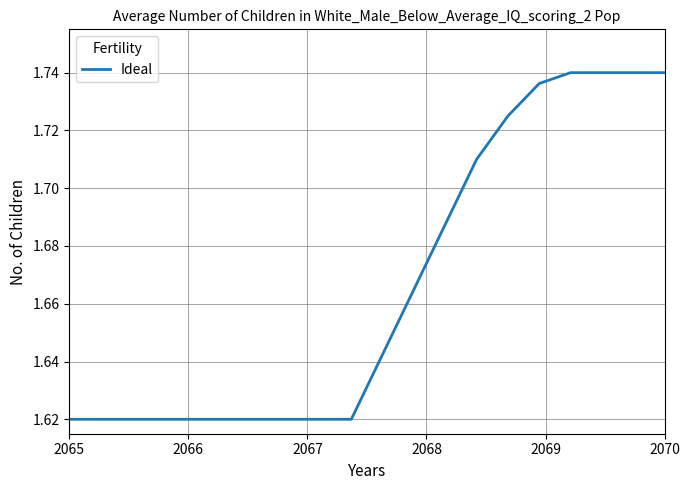

How many lines are shown in the chart?

1